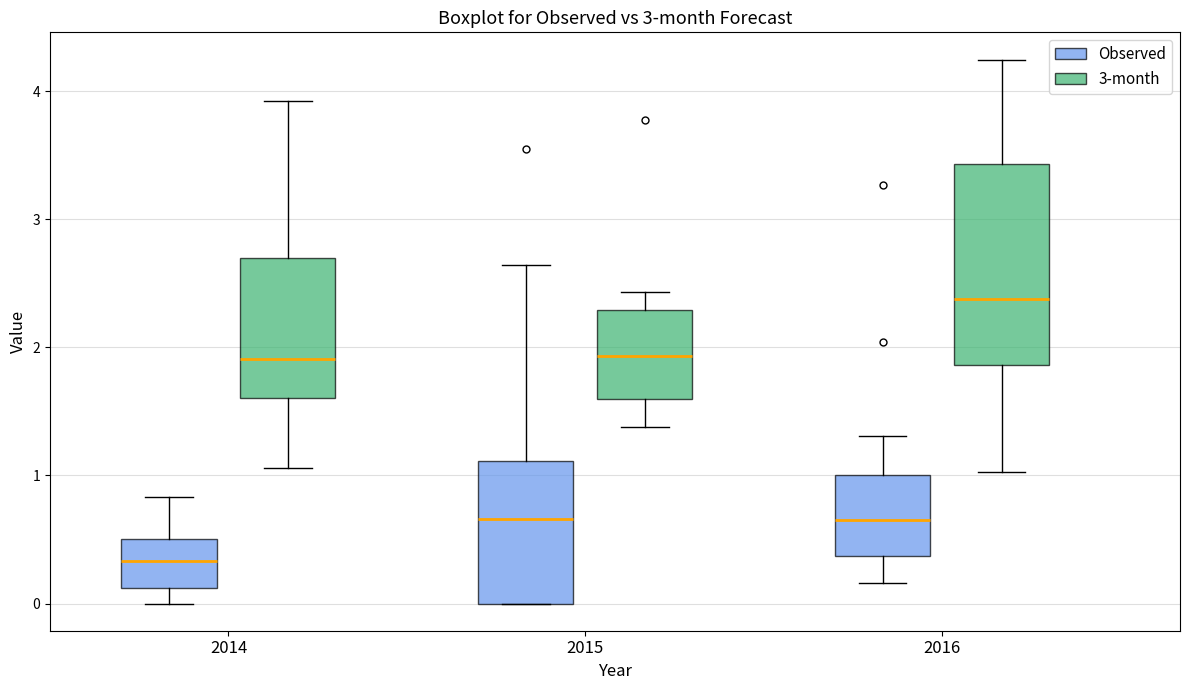

Which box has the lowest median line?

2014 (Observed)